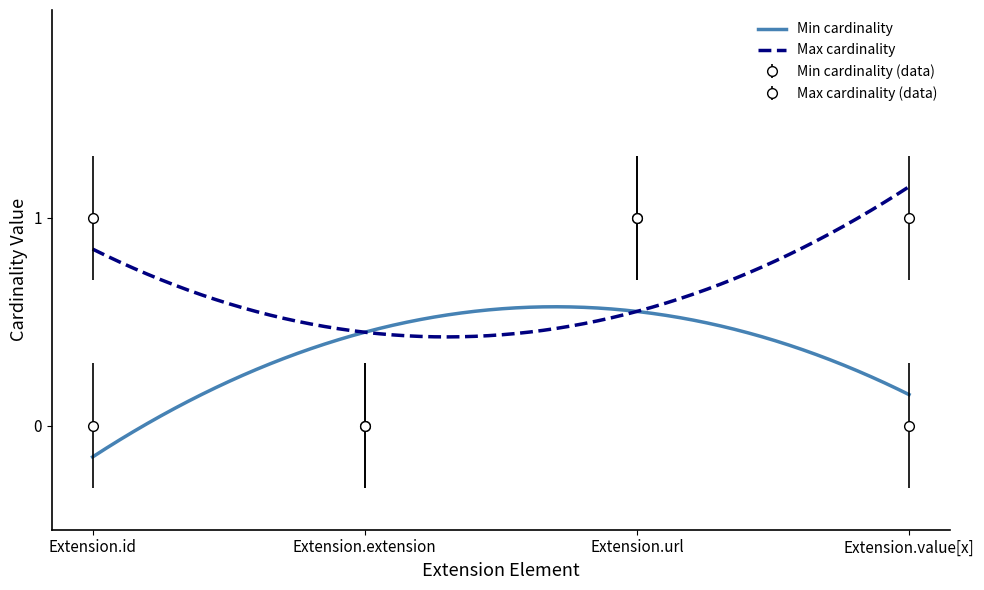

At which label does Min cardinality reach its minimum?

Extension.id